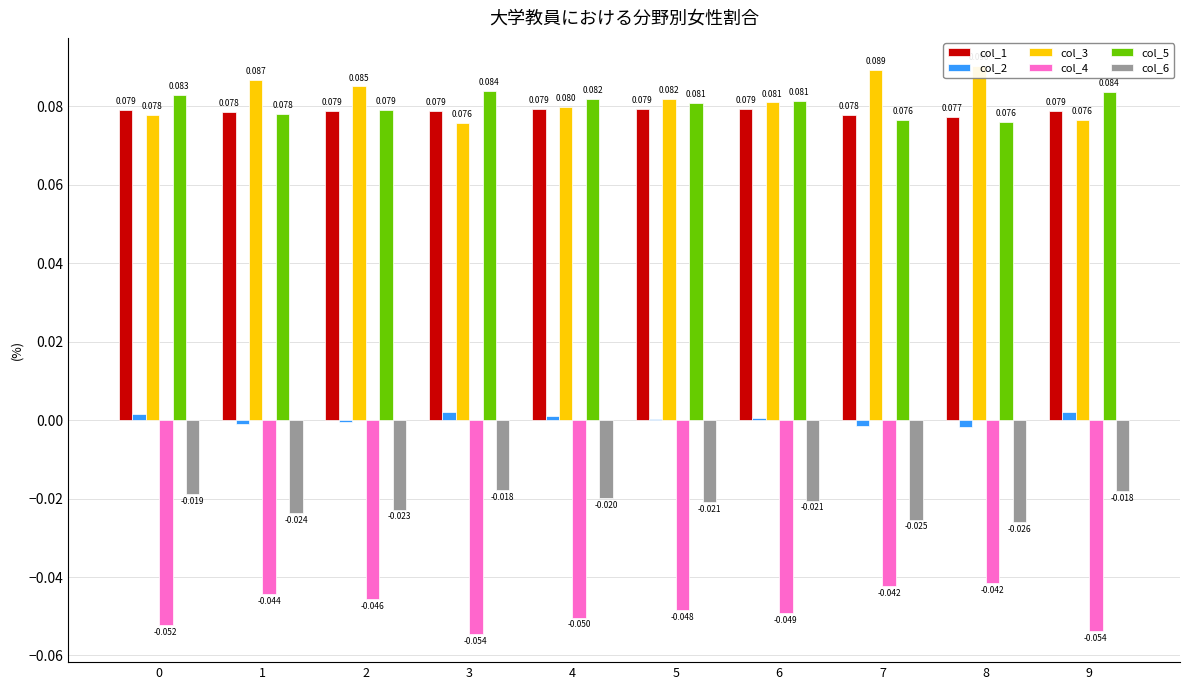

What is the minimum value shown in the chart?

-0.1